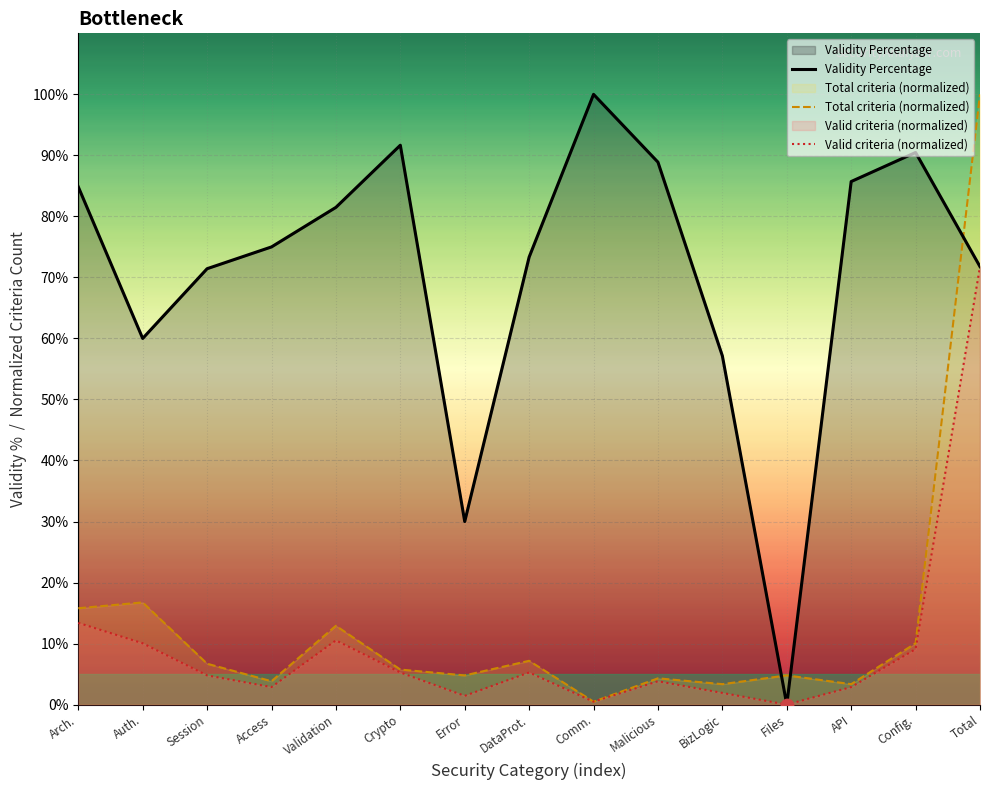

Which series has the largest Y range (max minus min)?

Validity Percentage